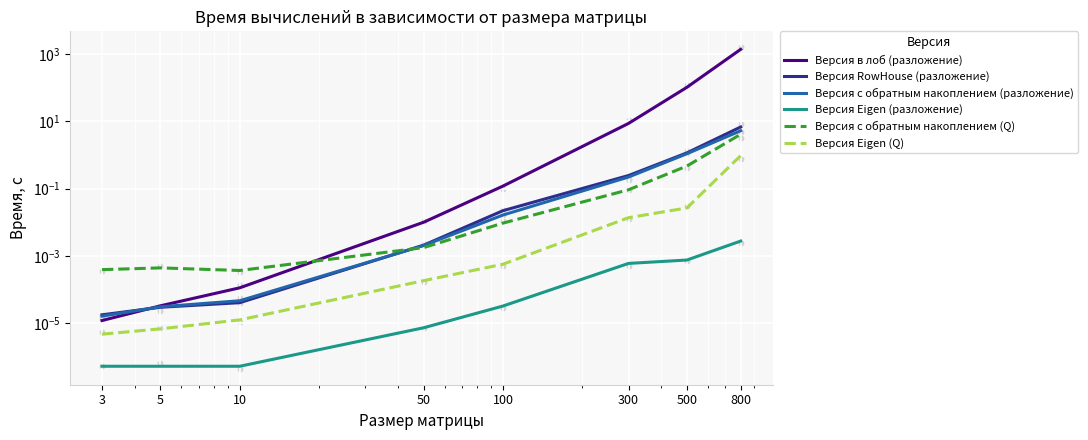

Which series reaches the minimum Y coordinate?

Версия Eigen (разложение)